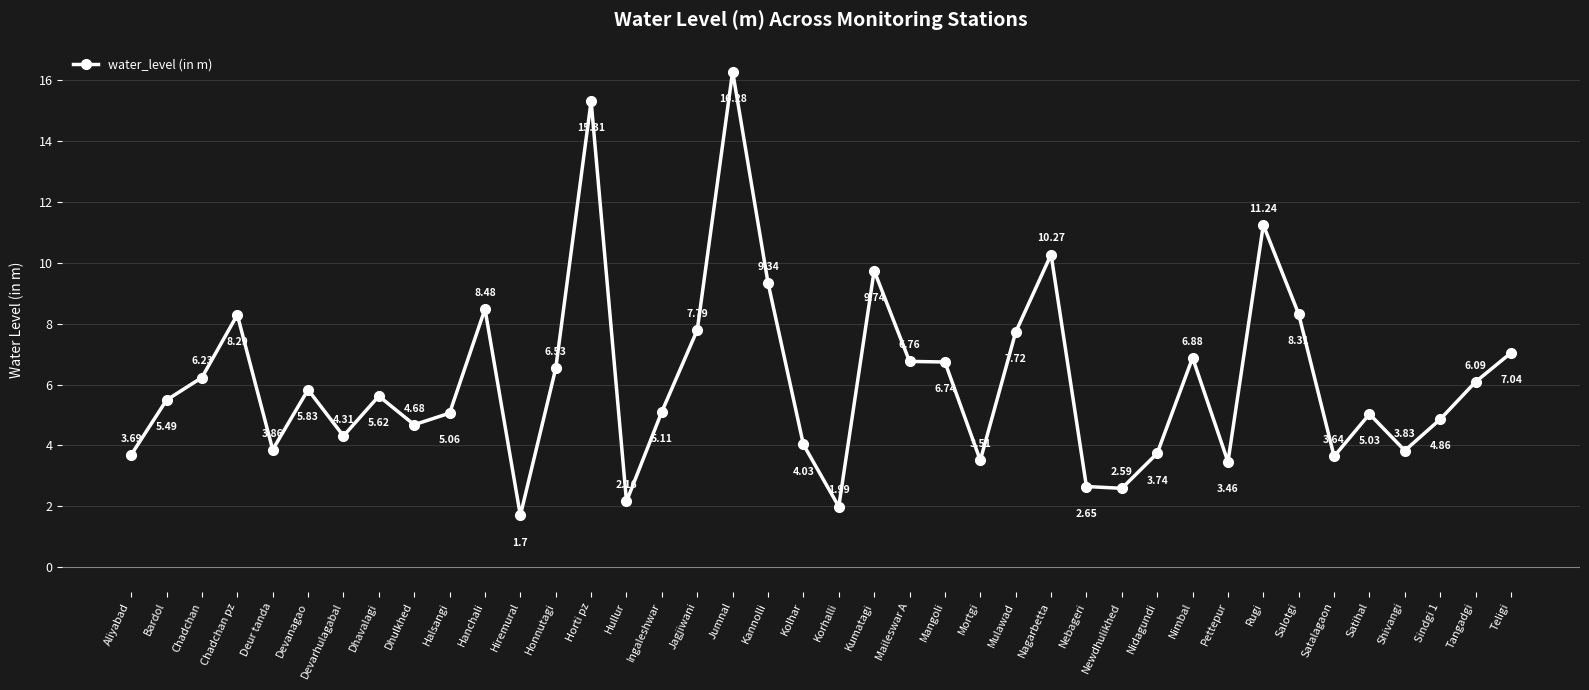

How many data points are less than 5?

16